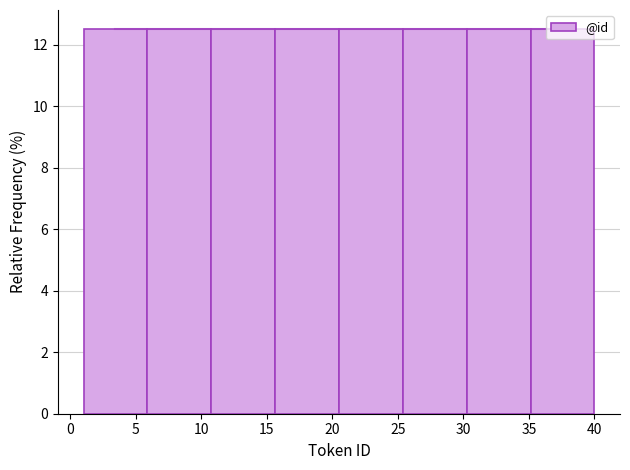

Reading left to right, list every bar in this chart as the range it spans on the x-axis followed by its height. Neither the bar edges nor the heights are printed on the chart, so give them approximately, as read against the axes.

1.0 to 6.0: 12.6
6.0 to 11.0: 12.6
11.0 to 15.5: 12.6
15.5 to 20.5: 12.6
20.5 to 25.5: 12.6
25.5 to 30.5: 12.6
30.5 to 35.0: 12.6
35.0 to 40.0: 12.6